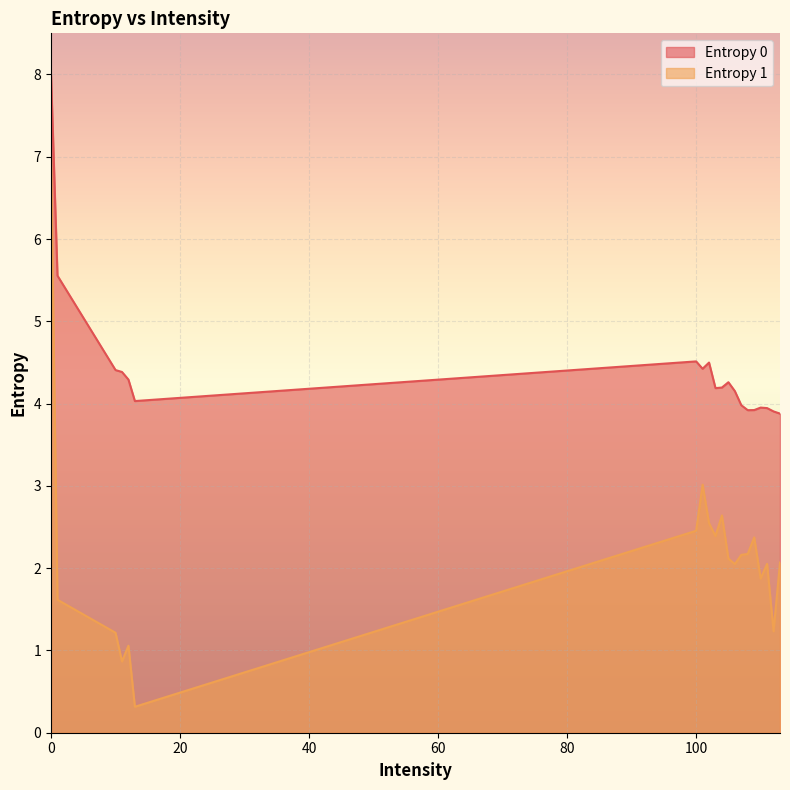

How many lines are shown in the chart?

2